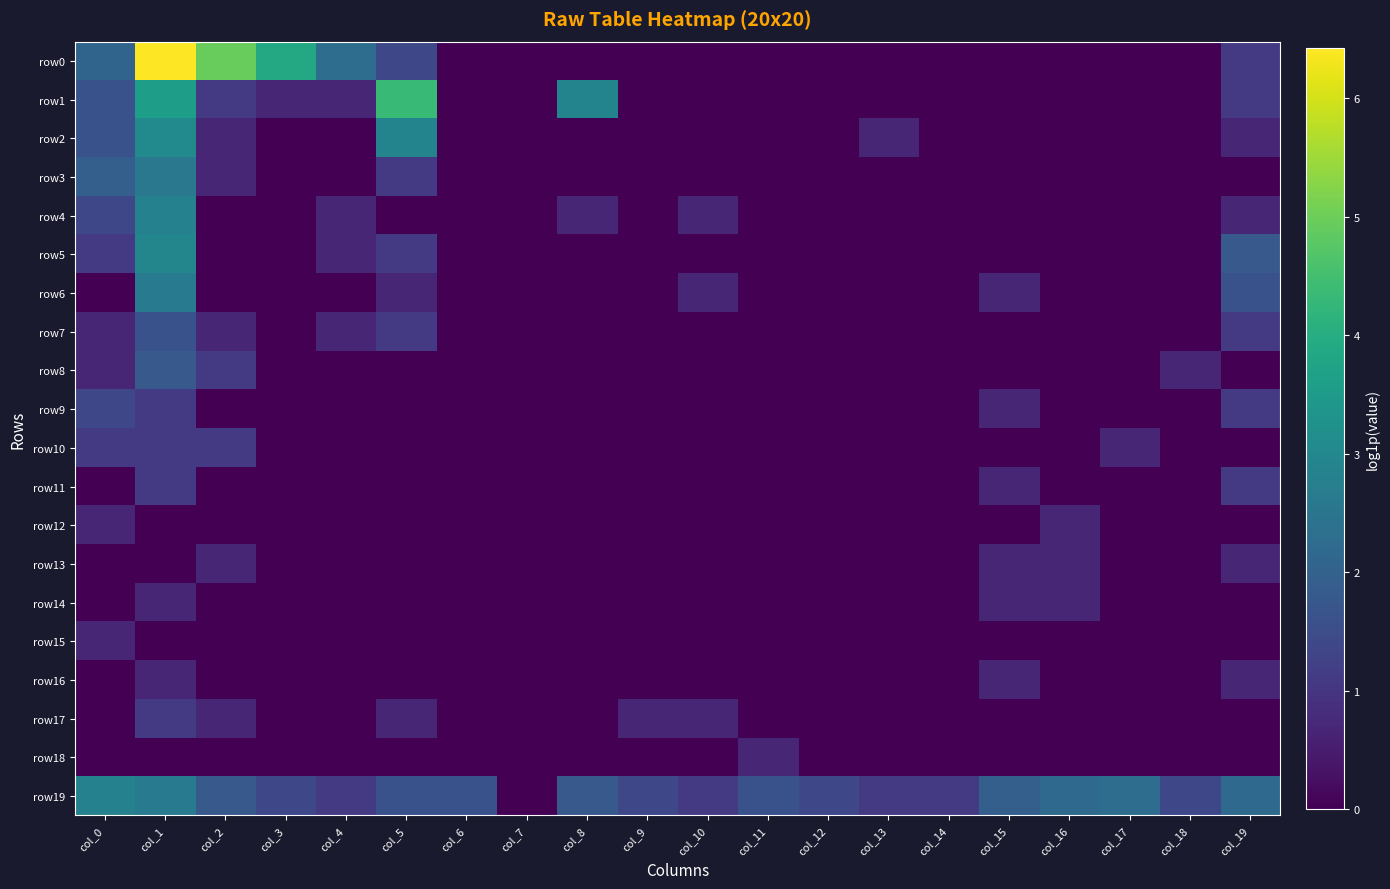

What is the spread (max minus min) of values at col_17?

2.3